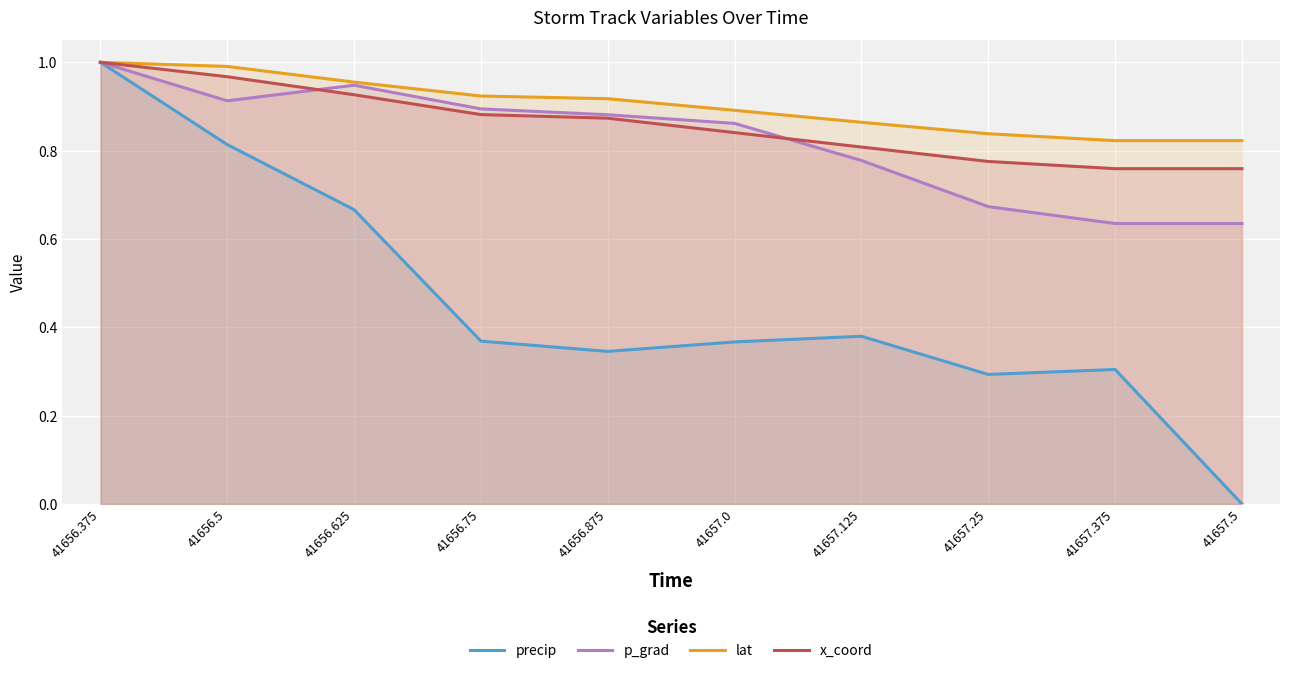

True or false: p_grad and lat intersect in this chart.

False